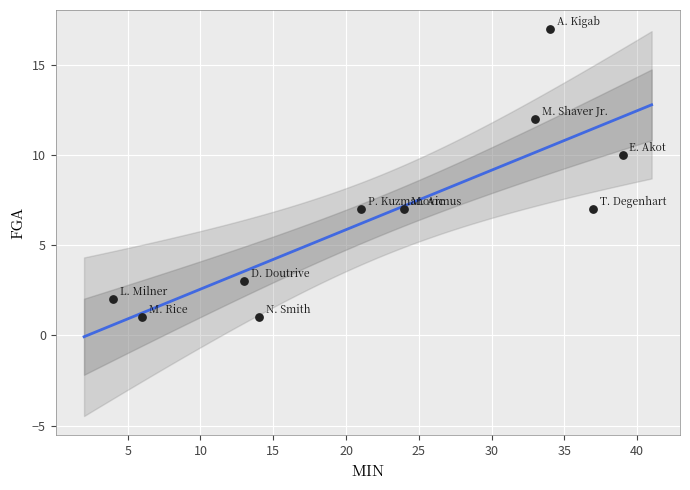

What Y value in the scatter plot is closest to 9?

10